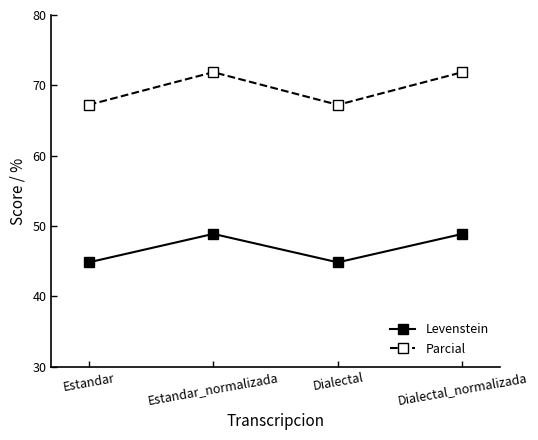

Rank the series by their average value, from highest to lowest.

Parcial, Levenstein